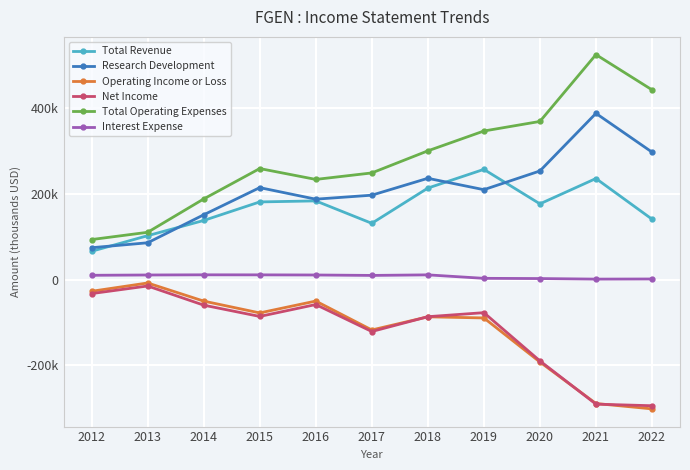

Does the chart have visible grid lines?

Yes